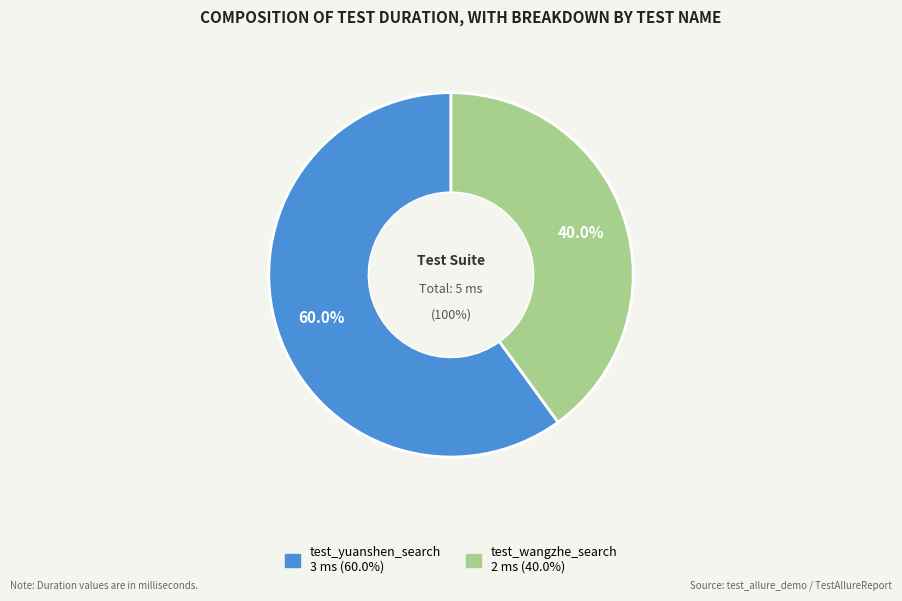

The test_yuanshen_search slice represents 60% of the pie. True or false?

True